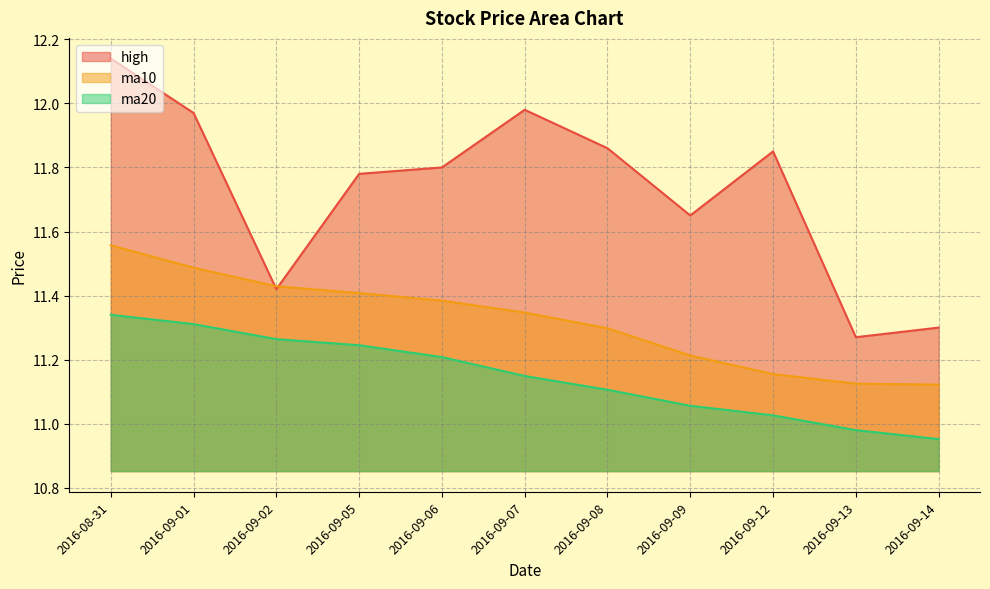

True or false: ma10 and ma20 cross at least once.

False